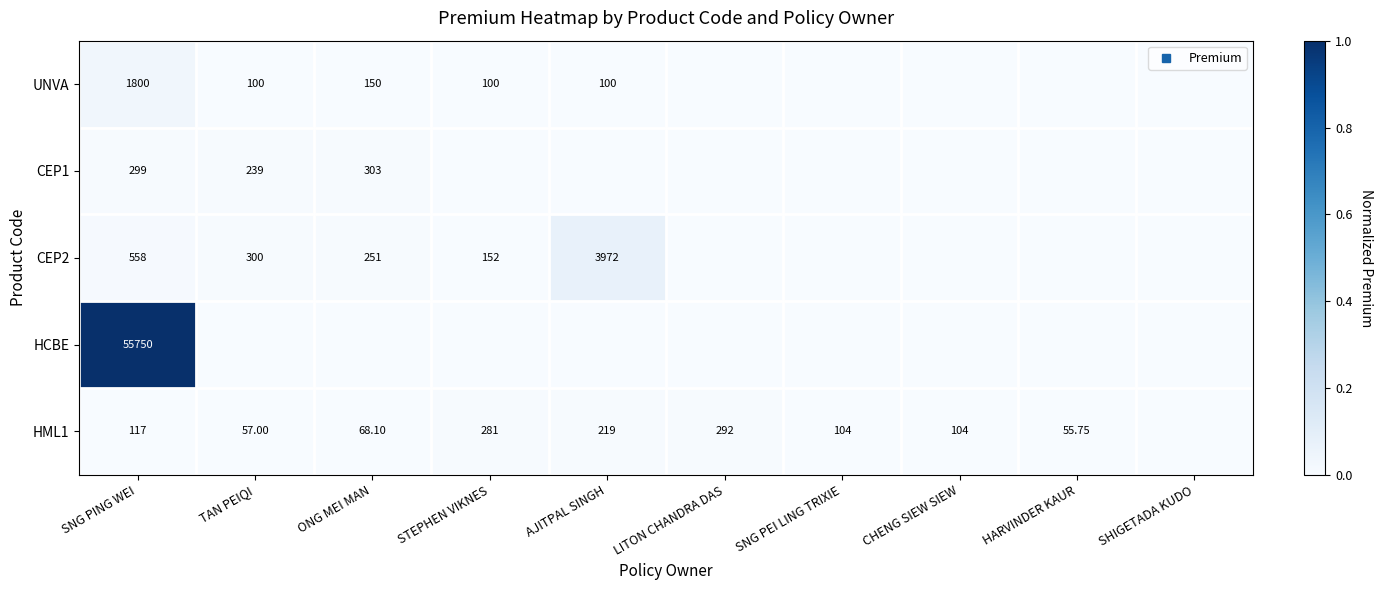

What is the difference between the maximum and minimum values in the CEP2 series?

0.1